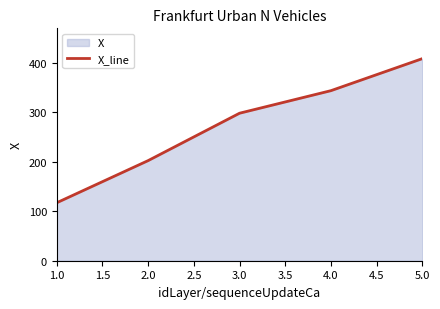

At which label is the value closest to 262?

3.0